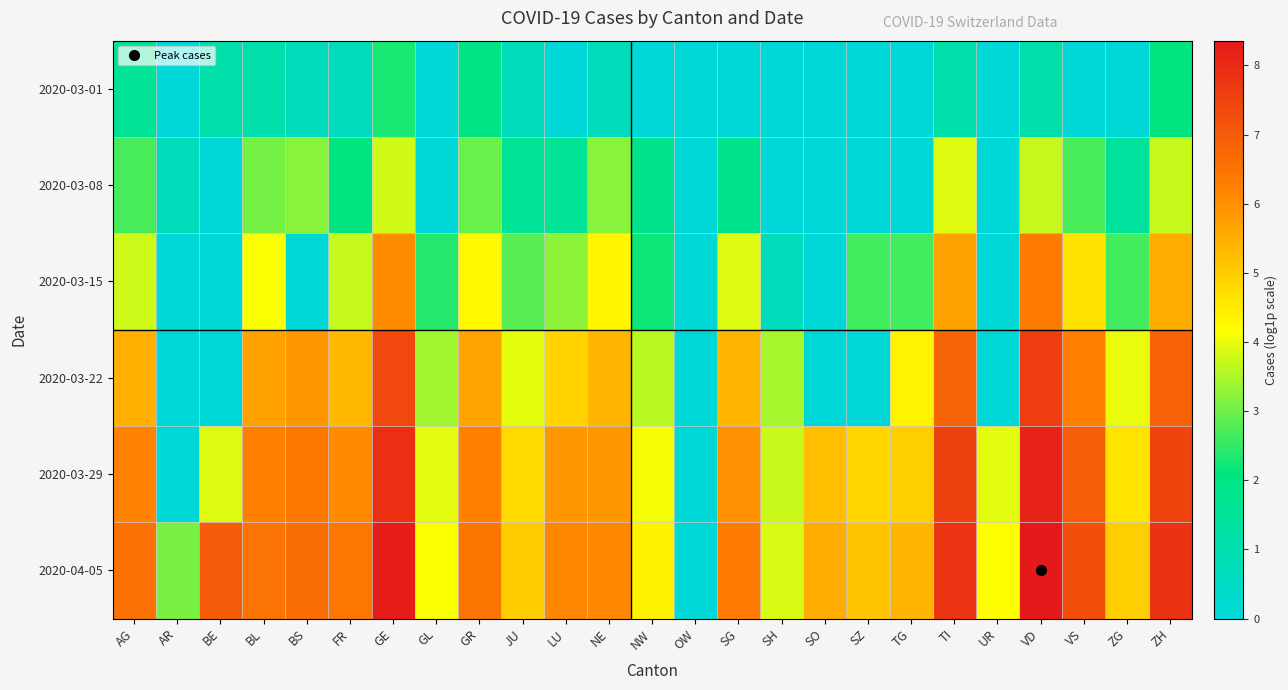

Which series has the largest range (max minus min)?

2020-04-05